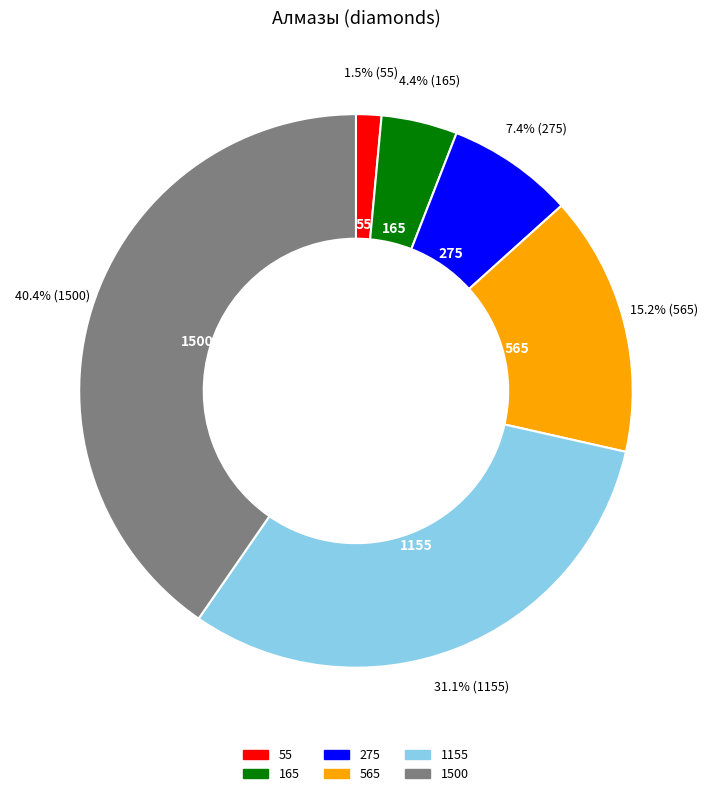

What is the ratio of the value at 565 to the value at 1500?

0.4